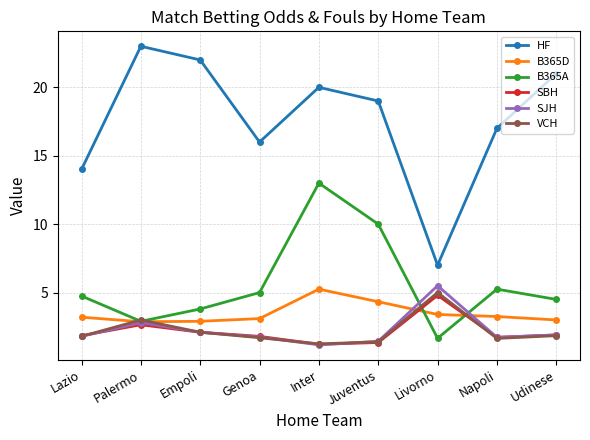

True or false: VCH has a value of 2.4 at Napoli.

False